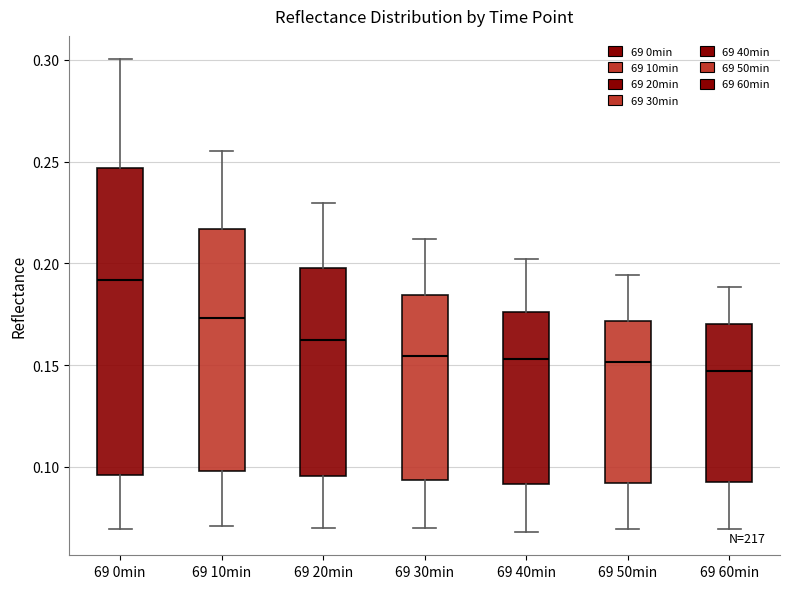

Reading left to right, read every box against the y-axis: the position of its median line, the range the box covers, and the ends of its whiskers. The values are not printed on the chart, so give them approximately, as read against the axis.

69 0min: median 0.190, box 0.095 to 0.245, whiskers 0.070 to 0.300
69 10min: median 0.175, box 0.100 to 0.215, whiskers 0.070 to 0.255
69 20min: median 0.160, box 0.095 to 0.200, whiskers 0.070 to 0.230
69 30min: median 0.155, box 0.095 to 0.185, whiskers 0.070 to 0.210
69 40min: median 0.155, box 0.090 to 0.175, whiskers 0.070 to 0.200
69 50min: median 0.150, box 0.090 to 0.170, whiskers 0.070 to 0.195
69 60min: median 0.145, box 0.095 to 0.170, whiskers 0.070 to 0.190